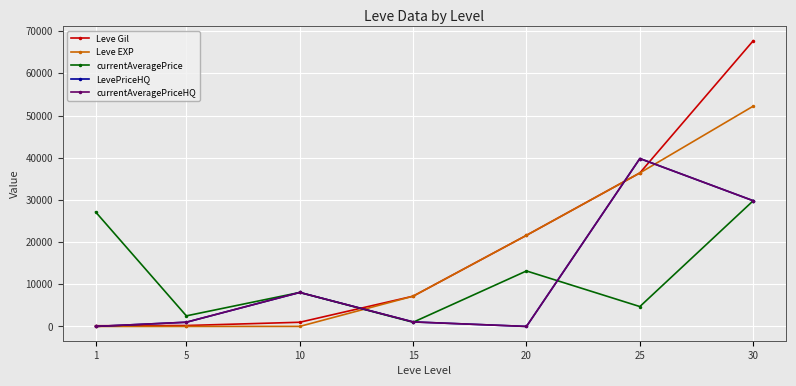

Is the value of currentAveragePrice at 25 greater than the value of Leve Gil at 30?

No